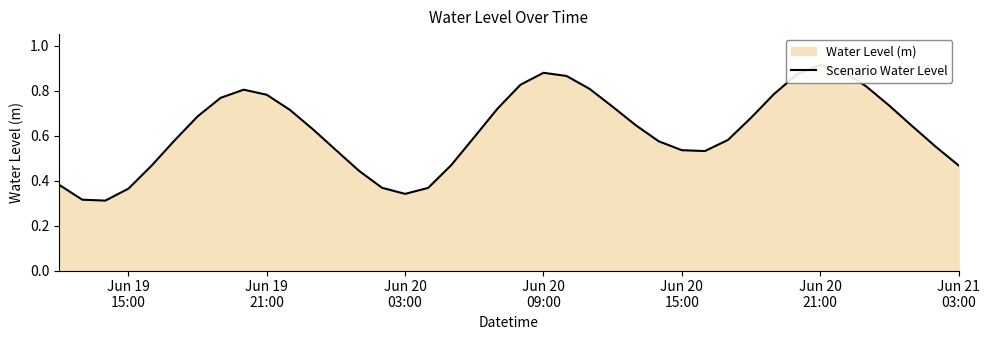

The chart shows a value of 1.1 at 31. True or false?

False